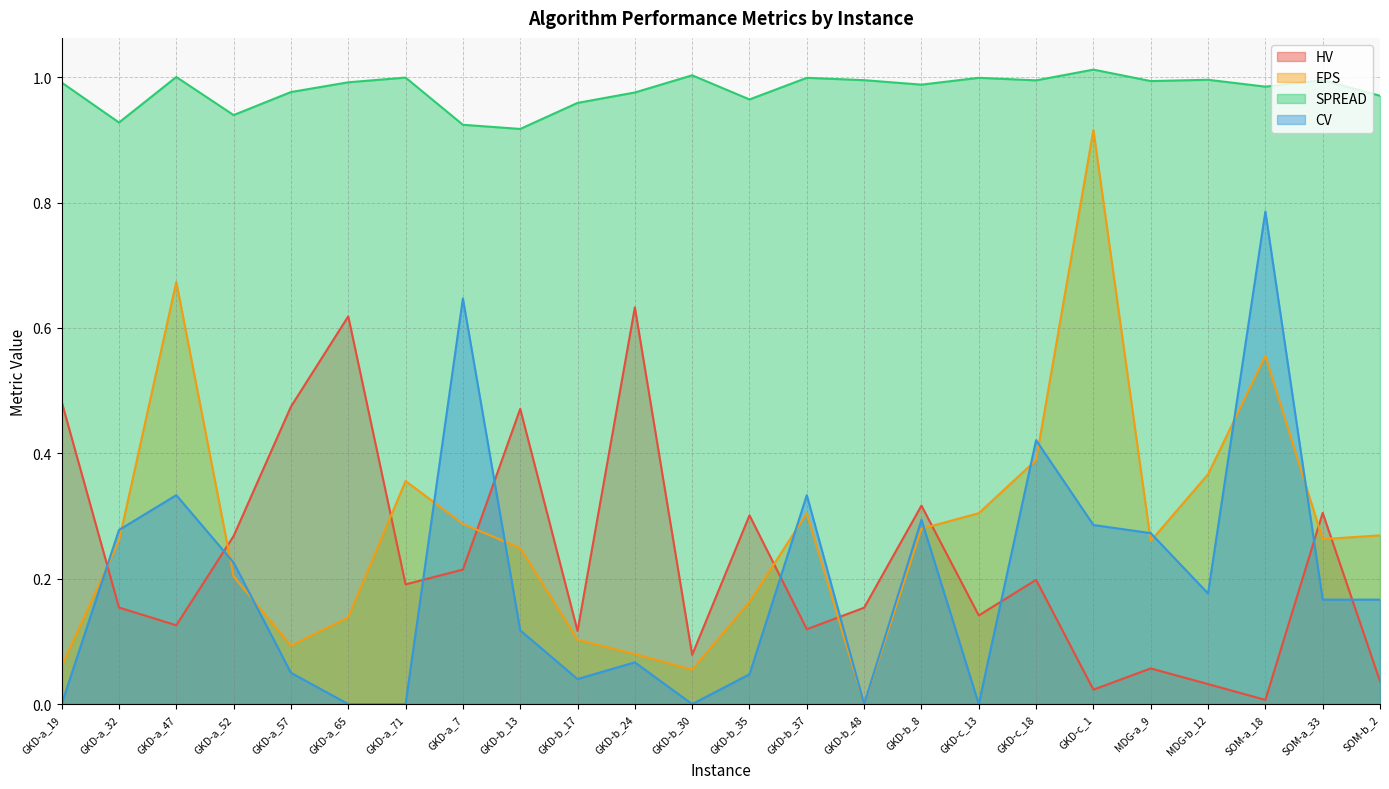

What is the sum of all HV values?

5.5